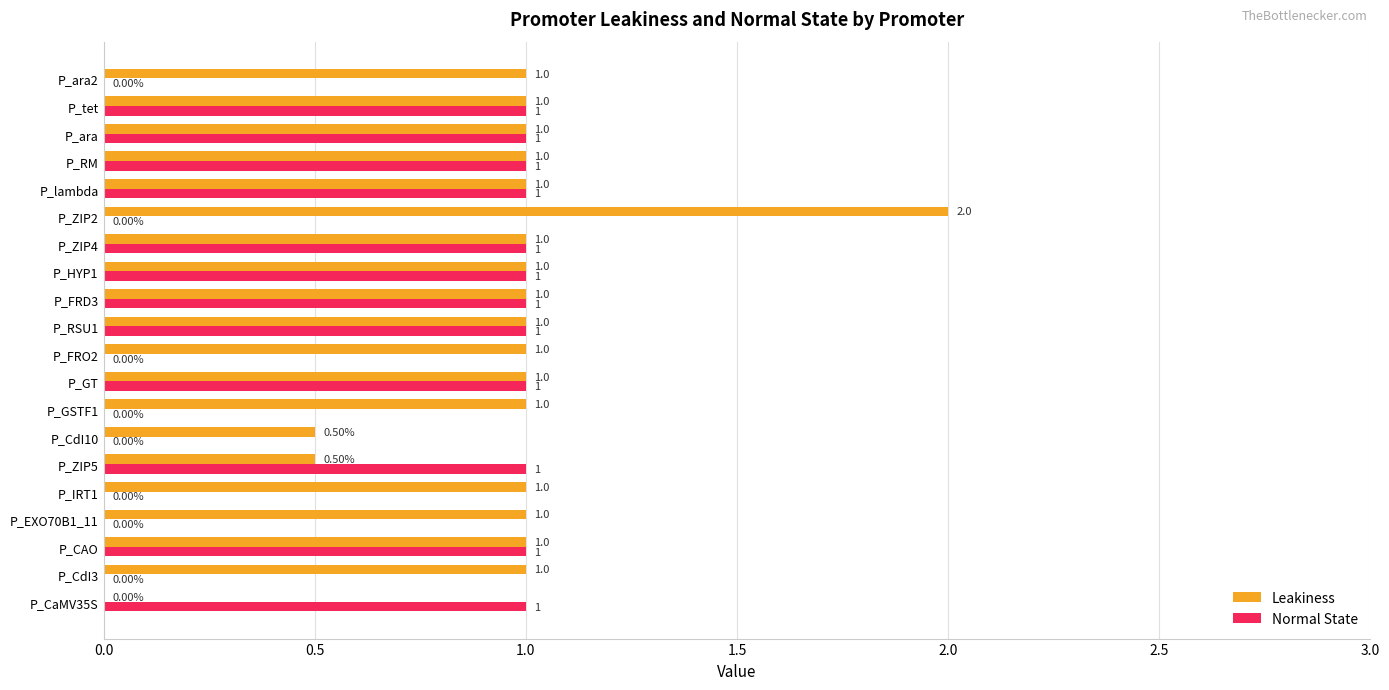

What is the sum of the Leakiness values at P_CdI10 and P_ZIP4?

1.5